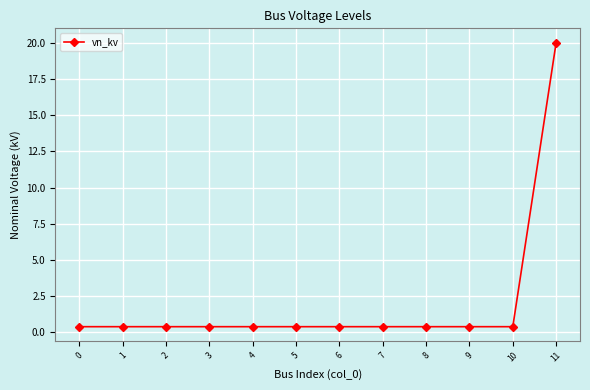

Which label corresponds to the largest value in the chart?

11